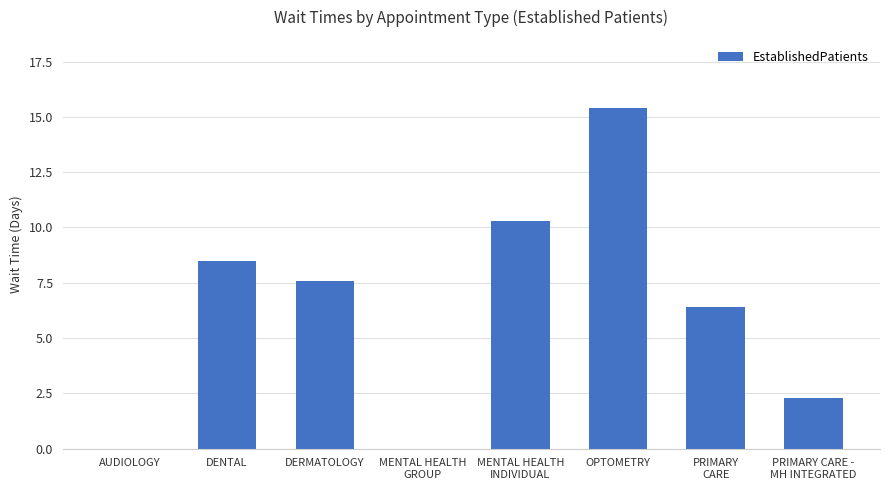

What is the change in value from AUDIOLOGY to PRIMARY CARE -
MH INTEGRATED?

+2.3